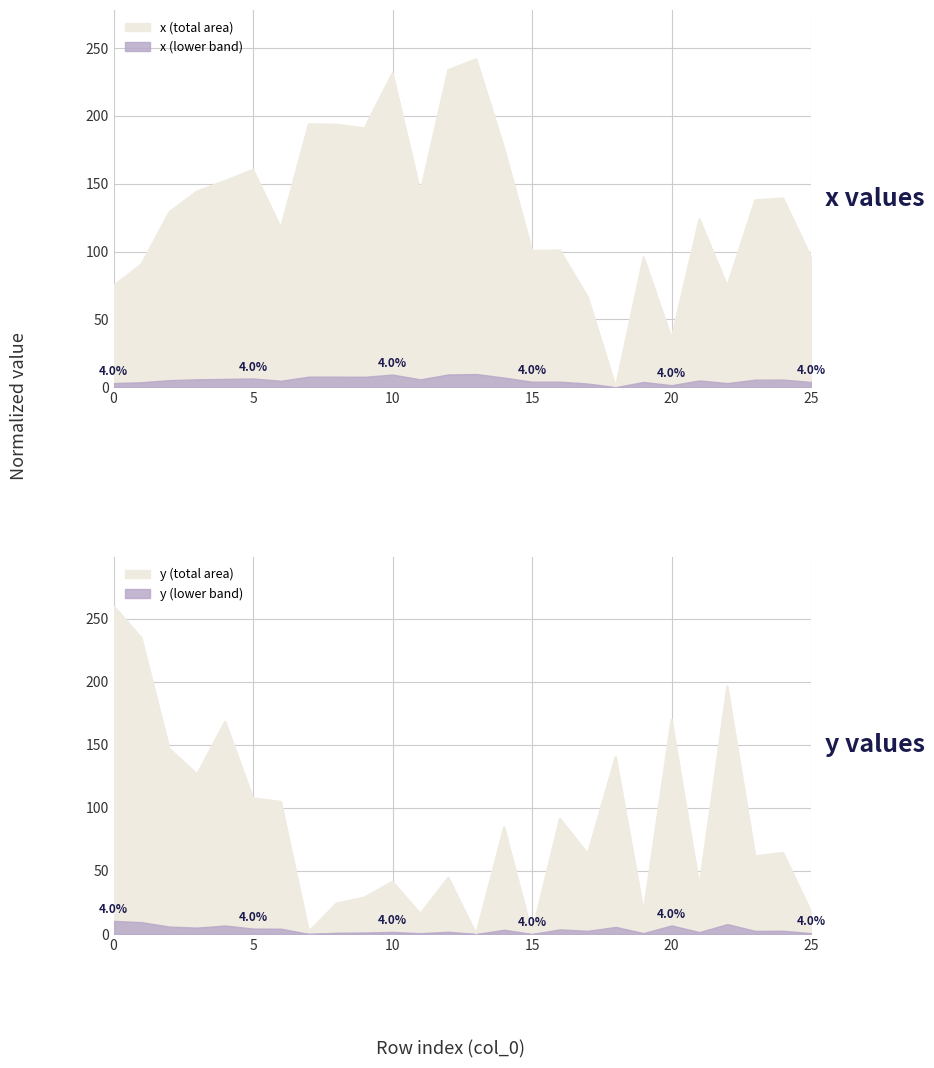

What is the difference between the y values at 25 and 9?

11.4